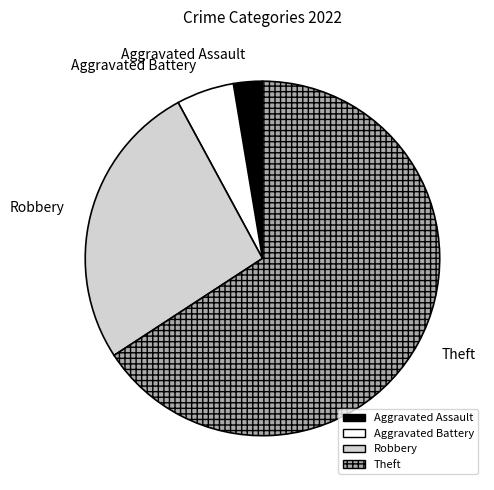

How many slices are in this pie chart?

4